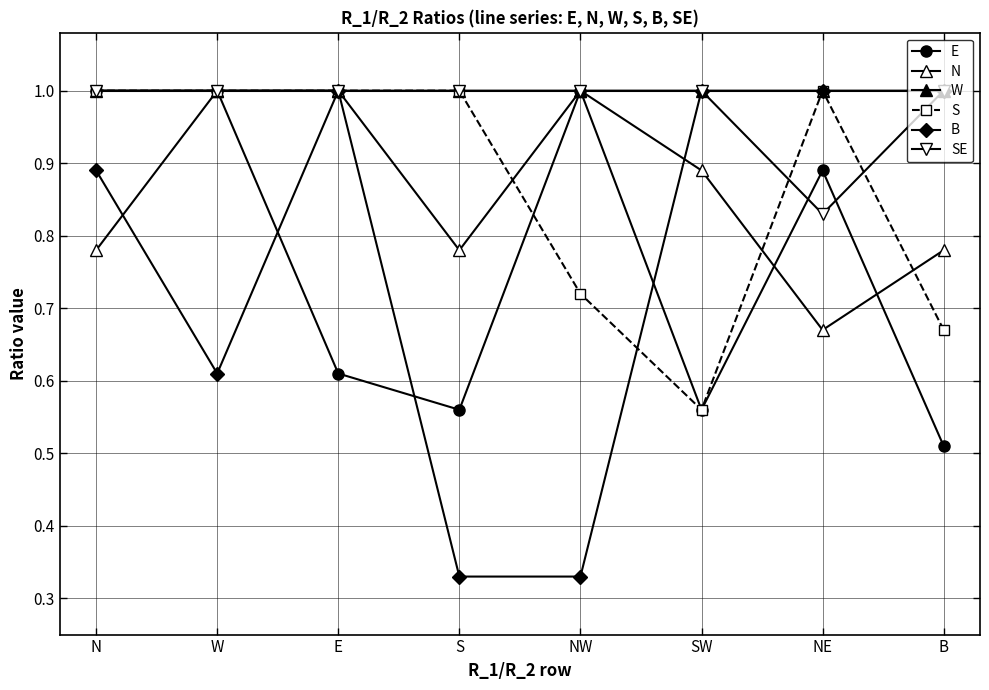

What is the value of the E point at the 1st from the left?

1.0